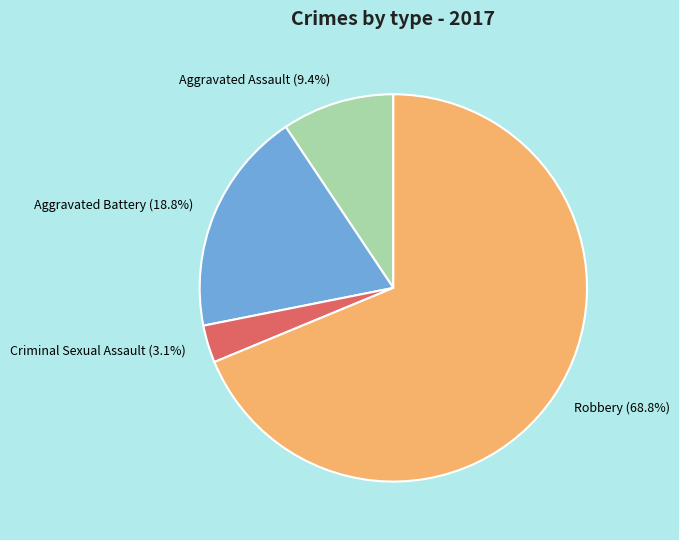

The Aggravated Battery slice represents 11% of the pie. True or false?

False